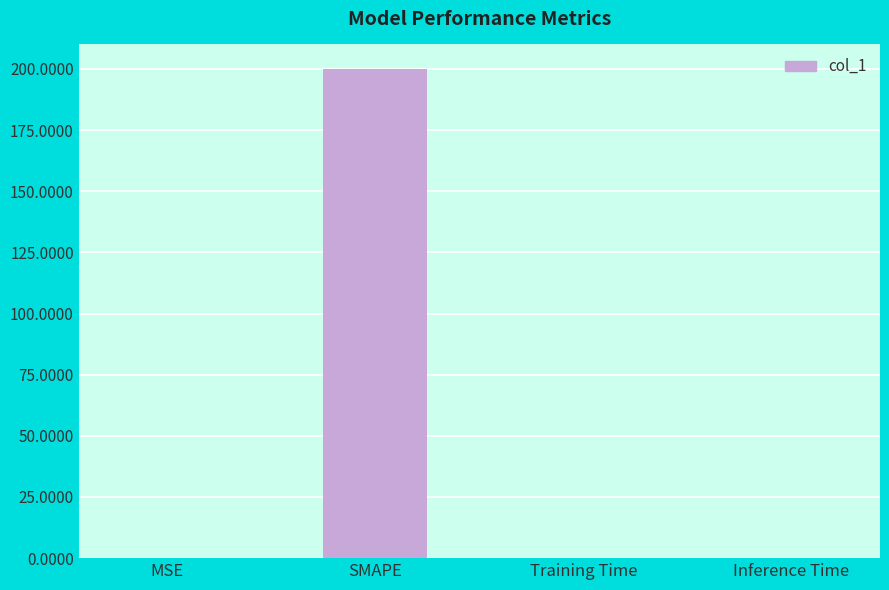

Which category has the highest value across all series?

SMAPE